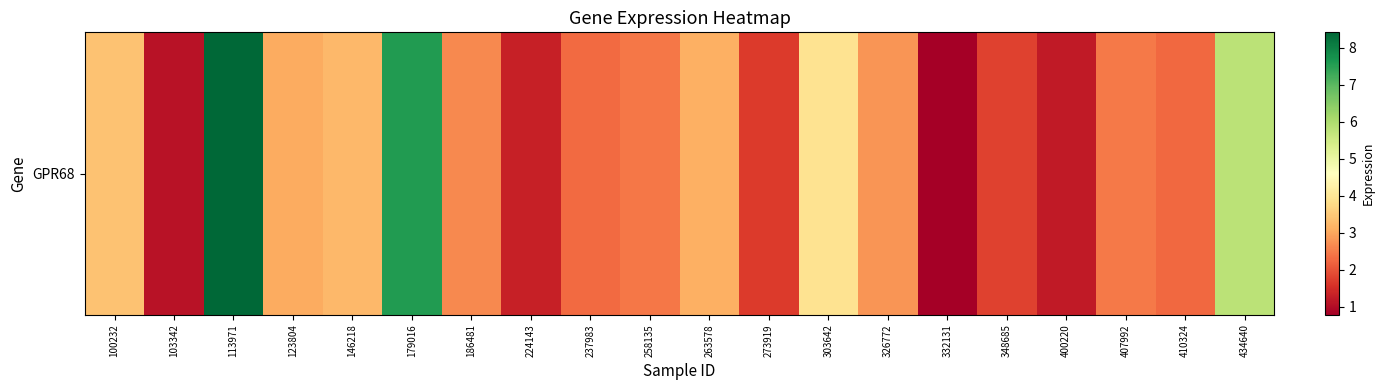

List the labels in order of value, largest first.

113971, 179016, 434640, 303642, 100232, 146218, 263578, 123804, 326772, 186481, 407992, 258135, 237983, 410324, 348685, 273919, 224143, 400220, 103342, 332131